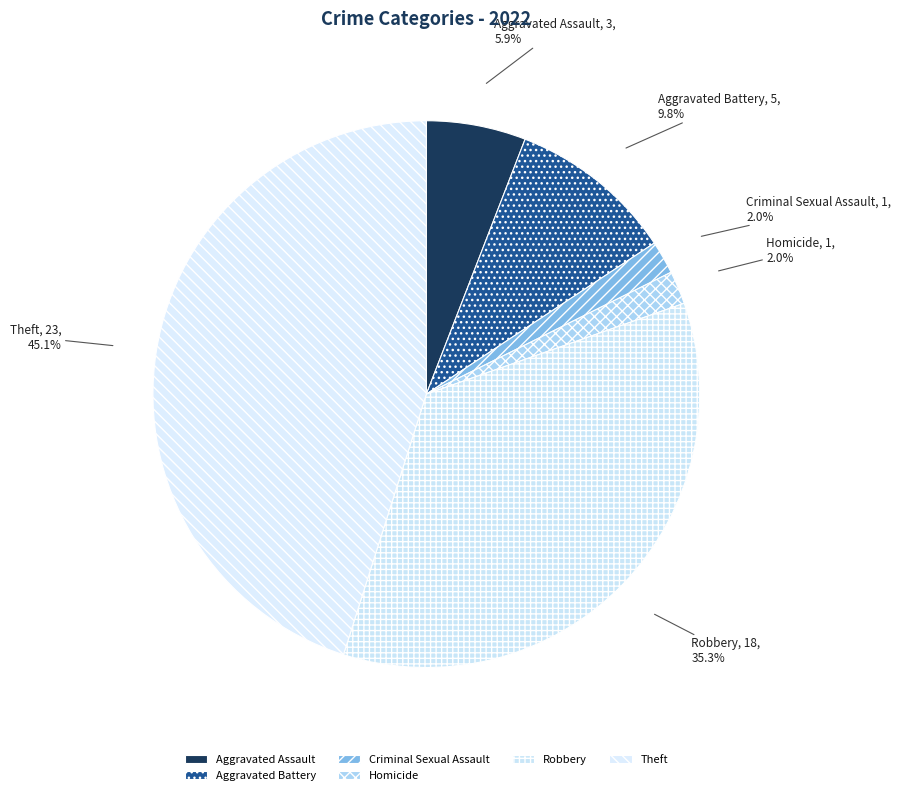

Combined, do Aggravated Battery and Aggravated Assault account for over 50%?

No